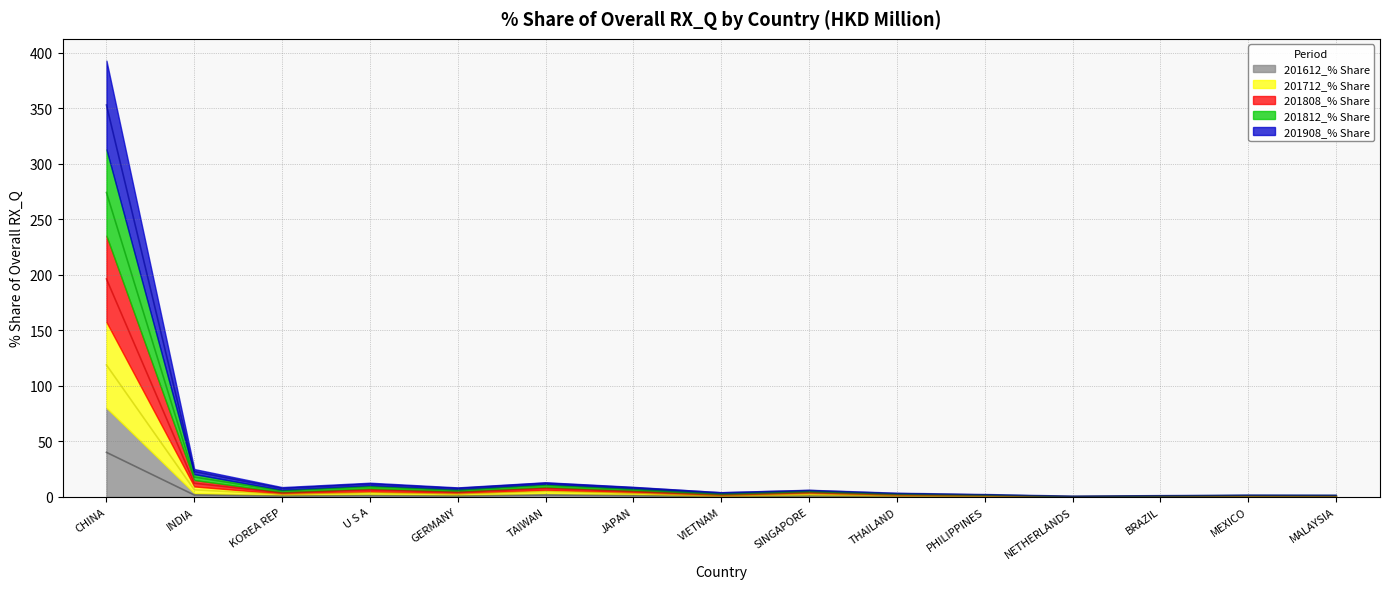

At which label is 201908_% Share closest to 59?

INDIA